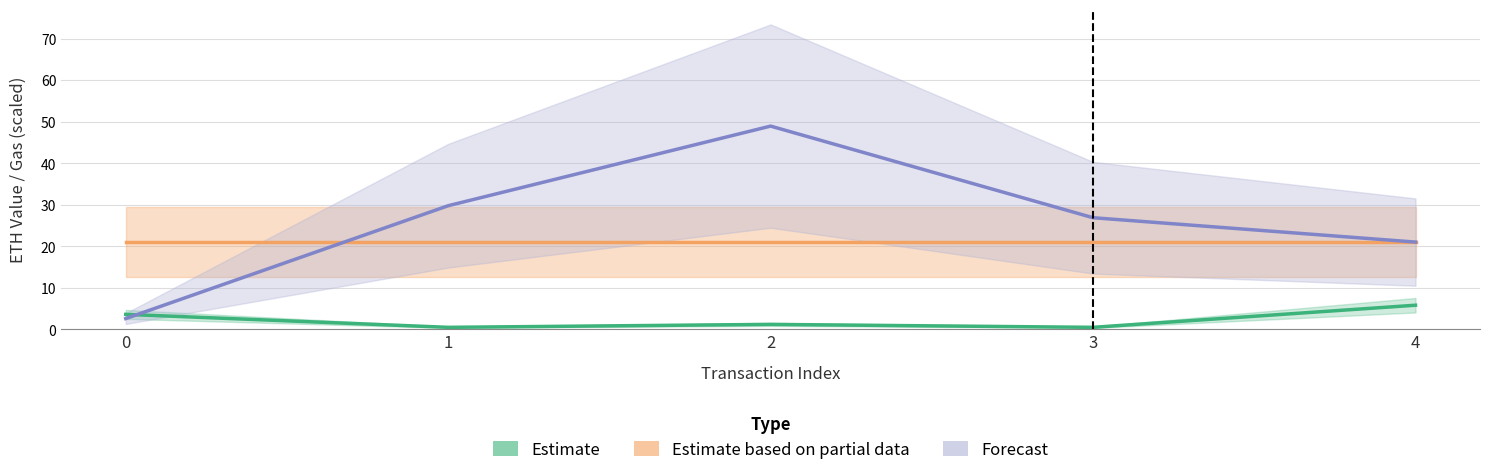

Which series has the largest range (max minus min)?

Forecast